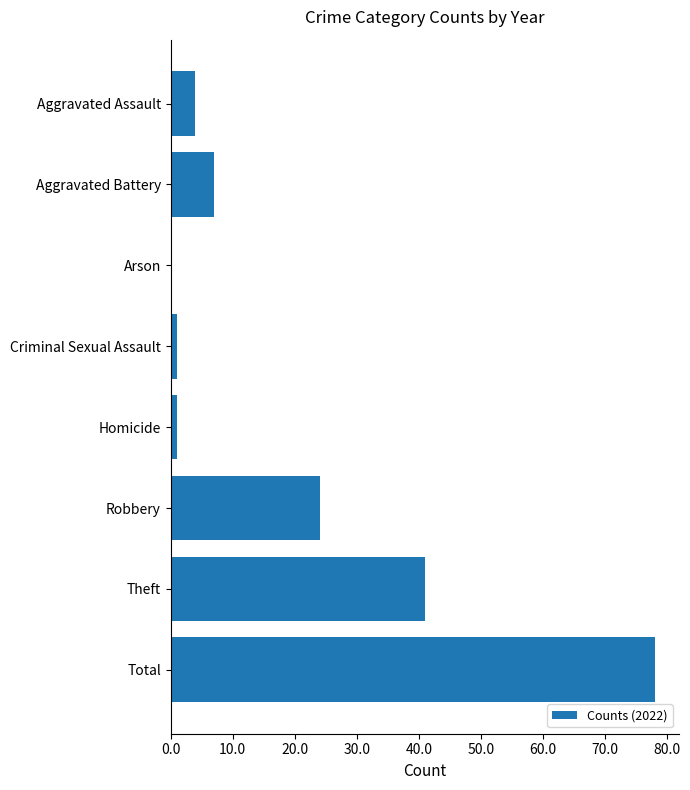

Reading top to bottom, transcribe all the data shown in this chart.

Aggravated Assault=4	Aggravated Battery=7	Arson=0	Criminal Sexual Assault=1	Homicide=1	Robbery=24	Theft=41	Total=78